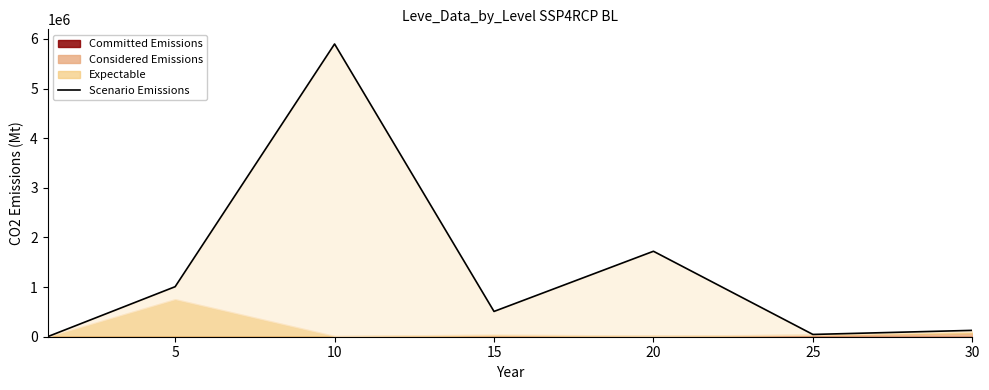

How many points are lower than both their immediate neighbors (excluding endpoints)?

2